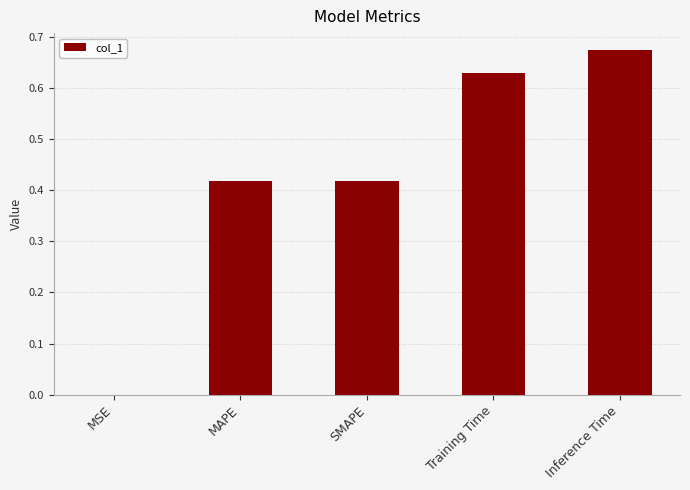

Are the bars horizontal?

No